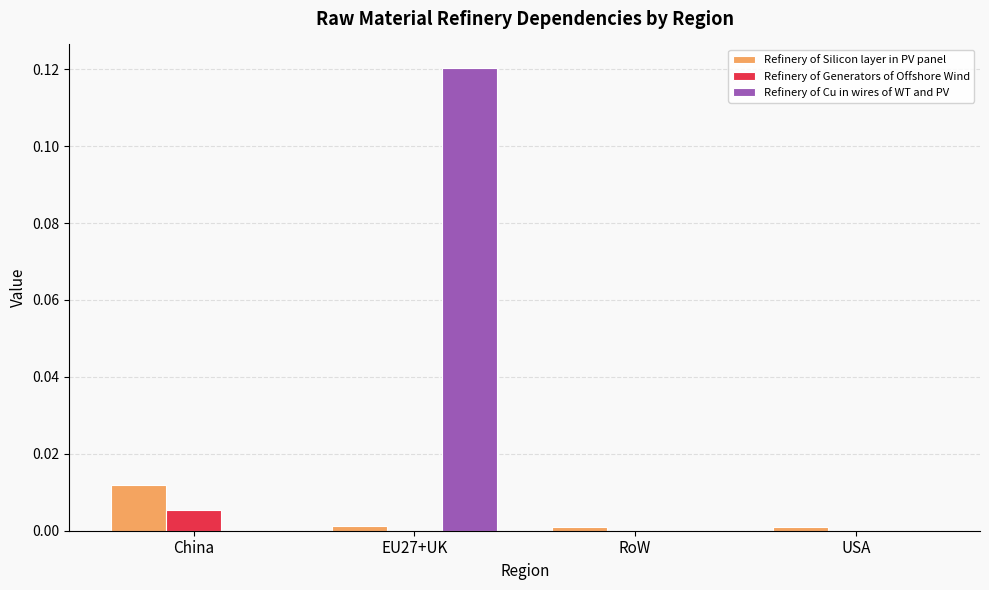

At which category is the sum across all series the highest?

EU27+UK